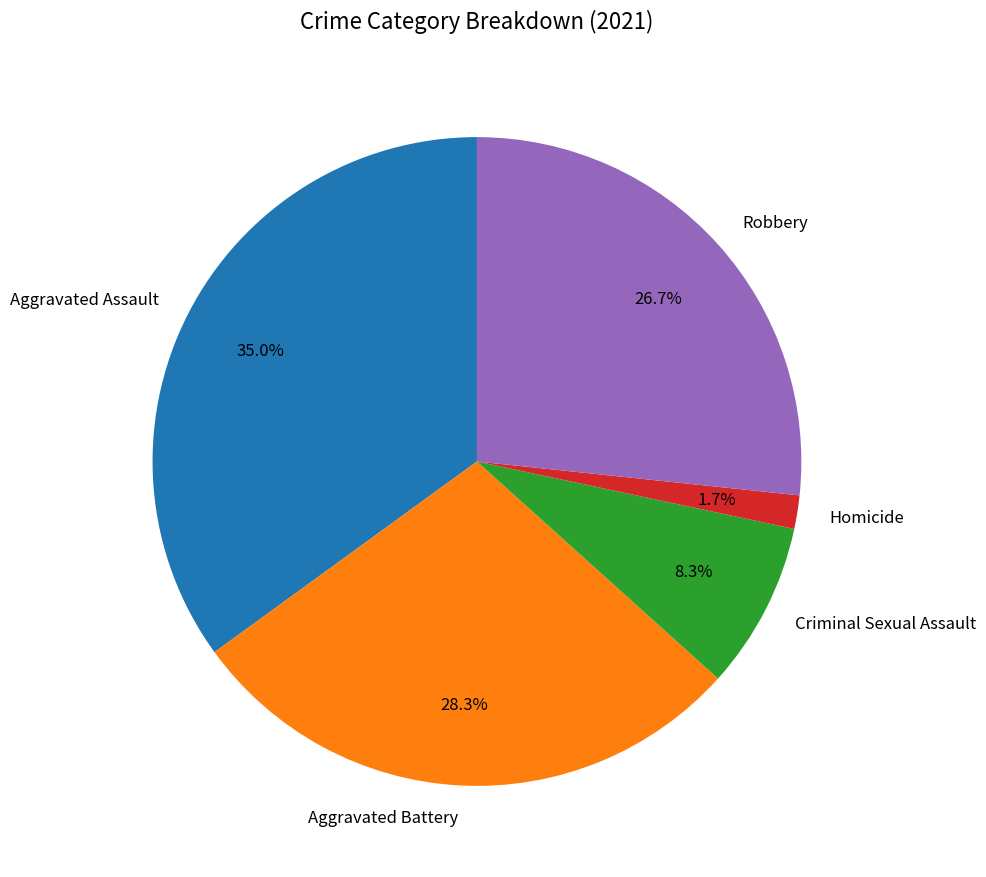

What percentage is the Aggravated Assault slice, to the nearest percent?

35%